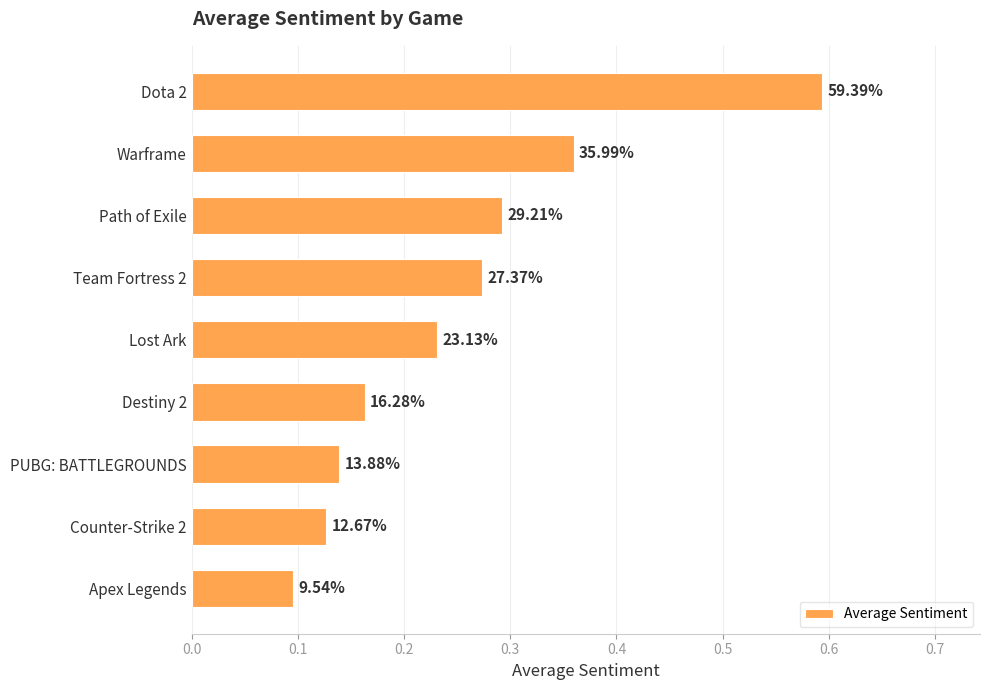

Does the chart contain stacked bars?

No